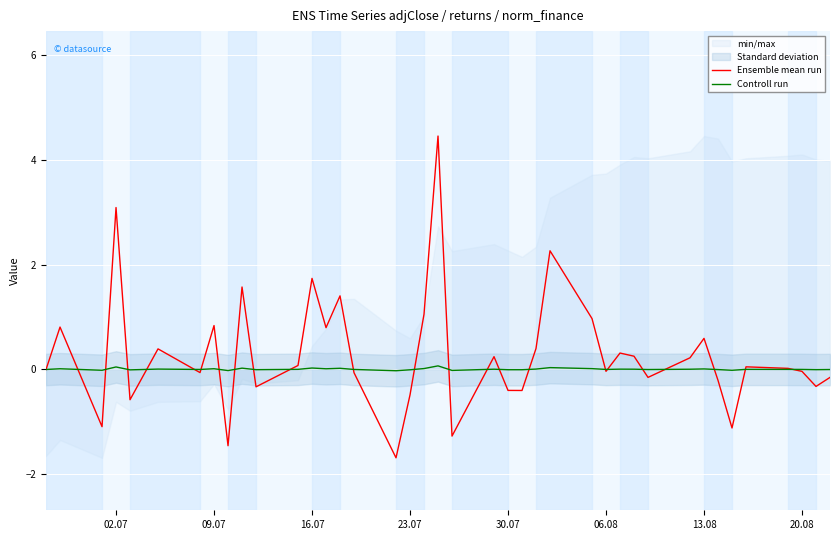

What is the highest value of the Ensemble mean run series?

4.4